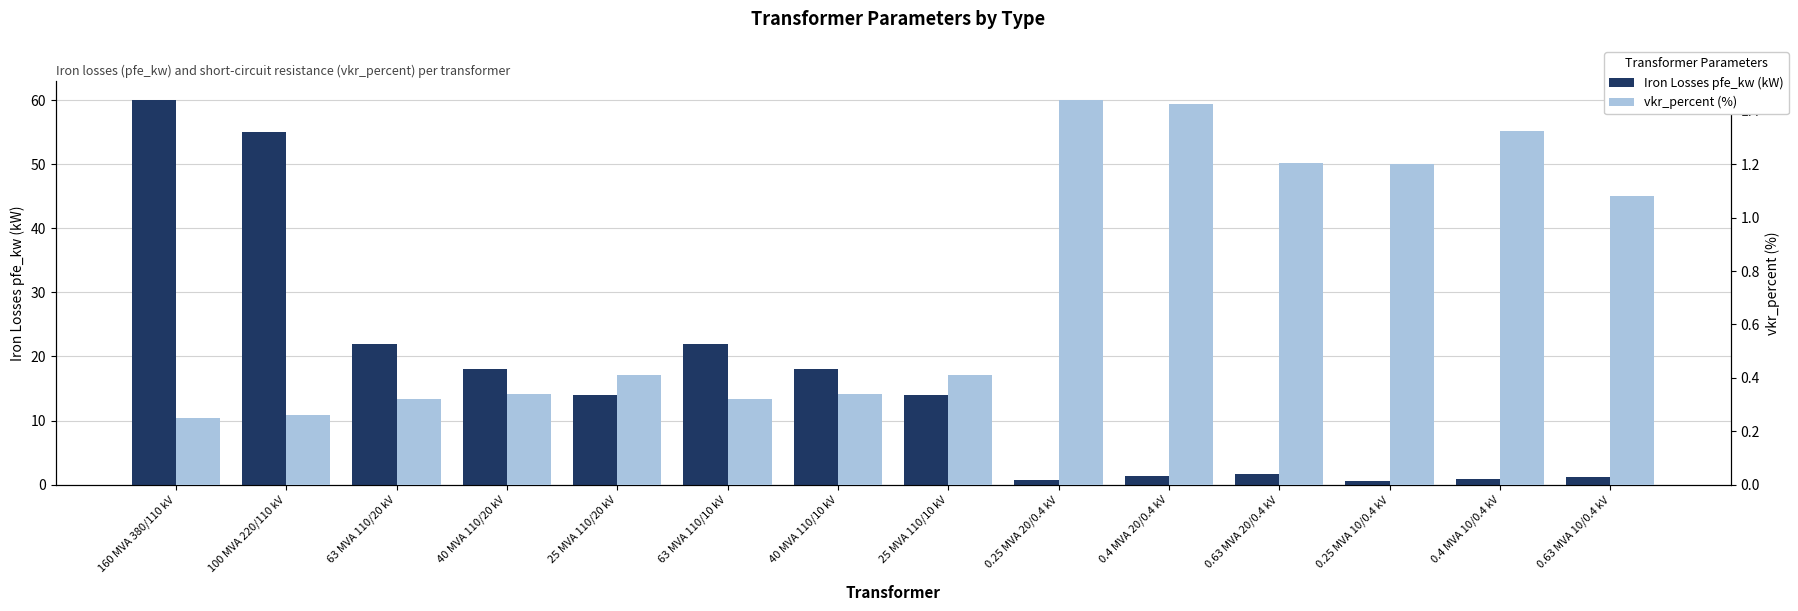

Reading left to right, transcribe all the data shown in this chart.

Iron Losses pfe_kw (kW): 60.0	55.0	22.0	18.0	14.0	22.0	18.0	14.0	0.8	1.4	1.6	0.6	0.9	1.2
vkr_percent (%): 0.2	0.3	0.3	0.3	0.4	0.3	0.3	0.4	1.4	1.4	1.2	1.2	1.3	1.1